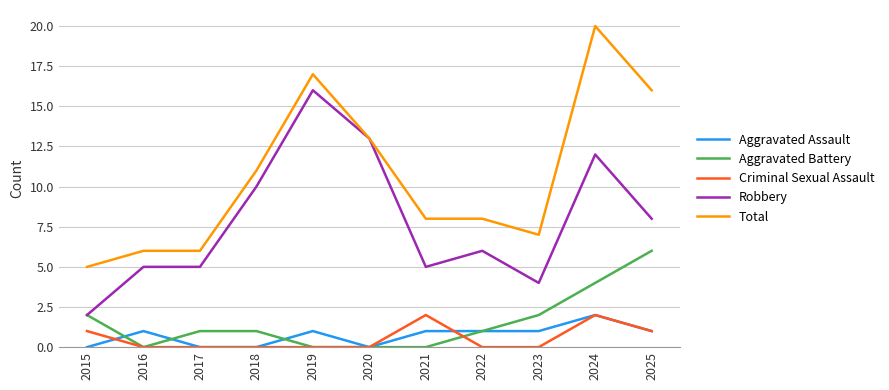

What is the spread (max minus min) of values at 2018?

11